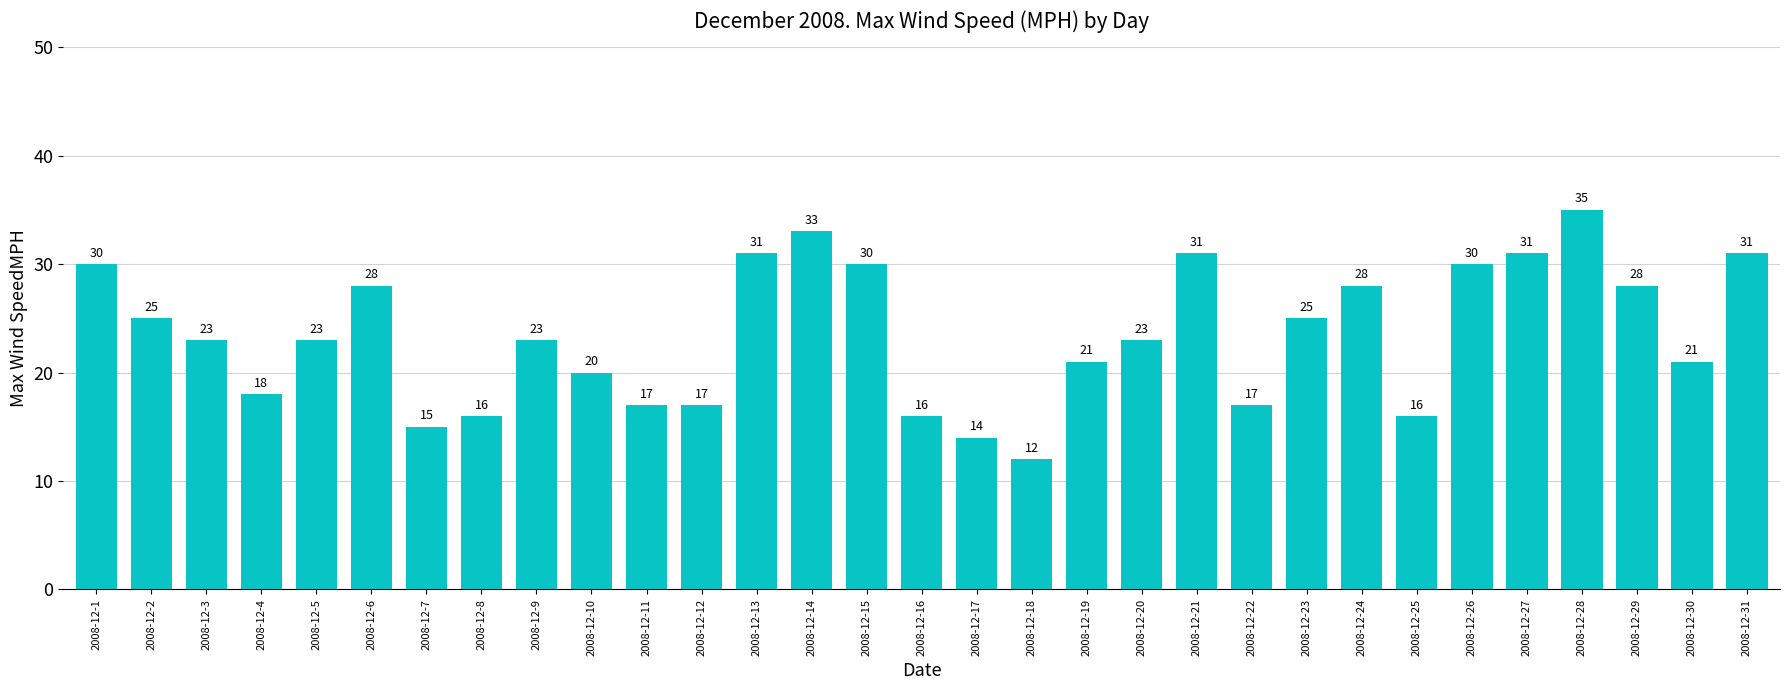

What is the maximum value shown in the chart?

35